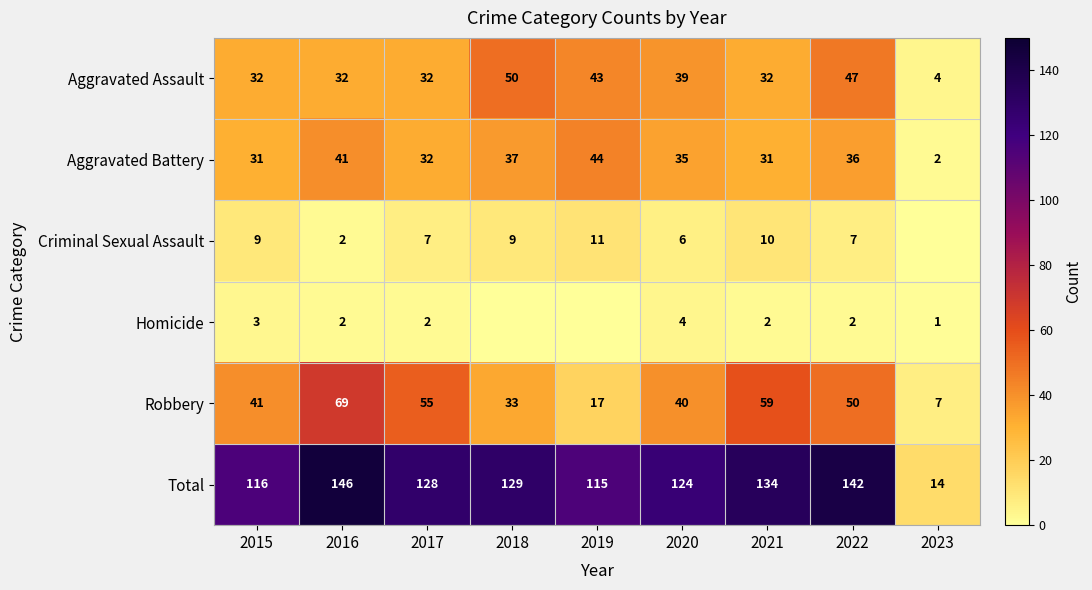

At which label does Total reach its peak?

2016